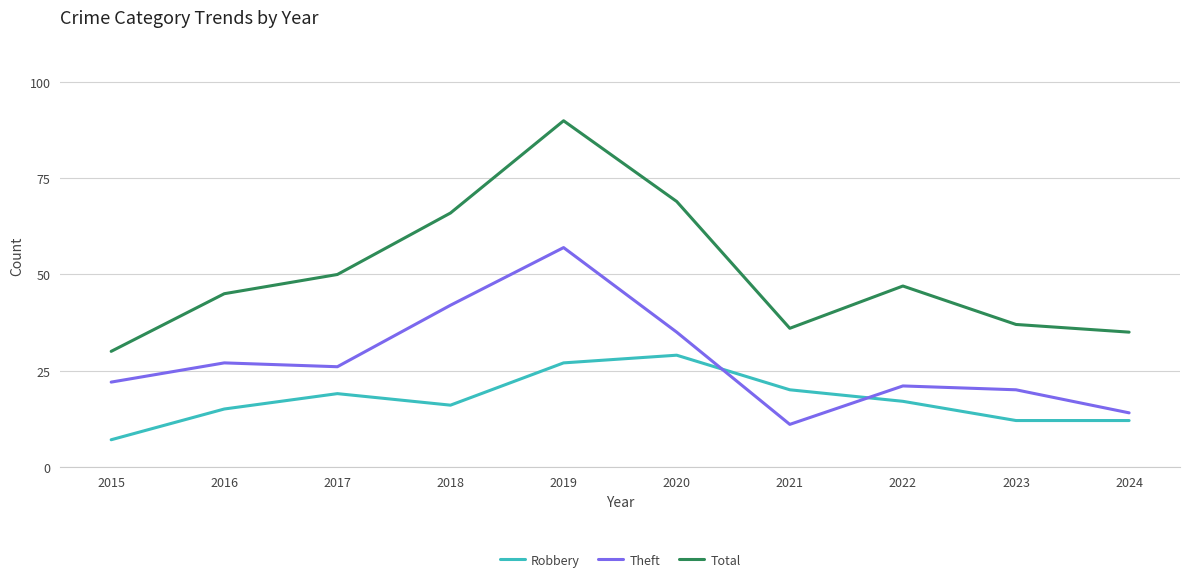

True or false: Total and Robbery cross at least once.

False